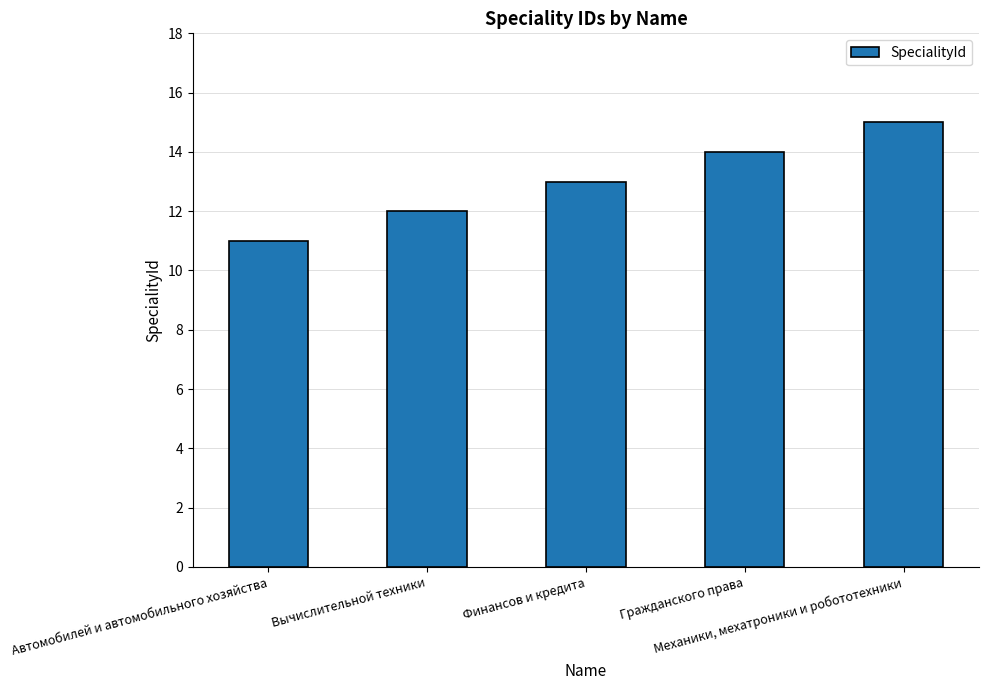

Reading left to right, what are all the values shown in this chart?

11	12	13	14	15